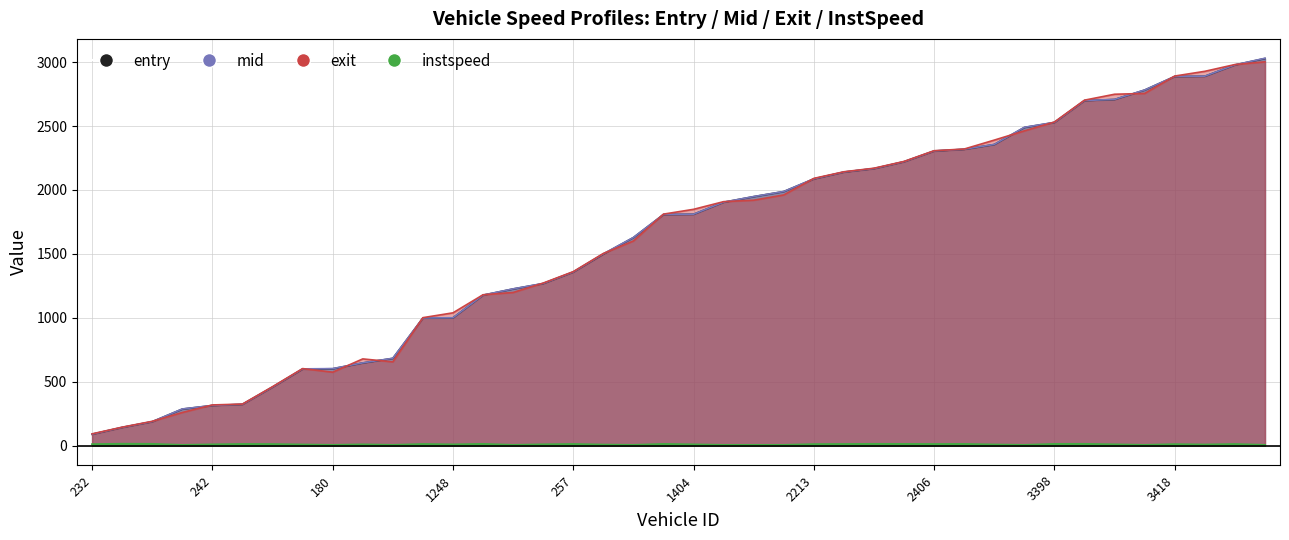

At which label does mid first exceed 1810?

1404